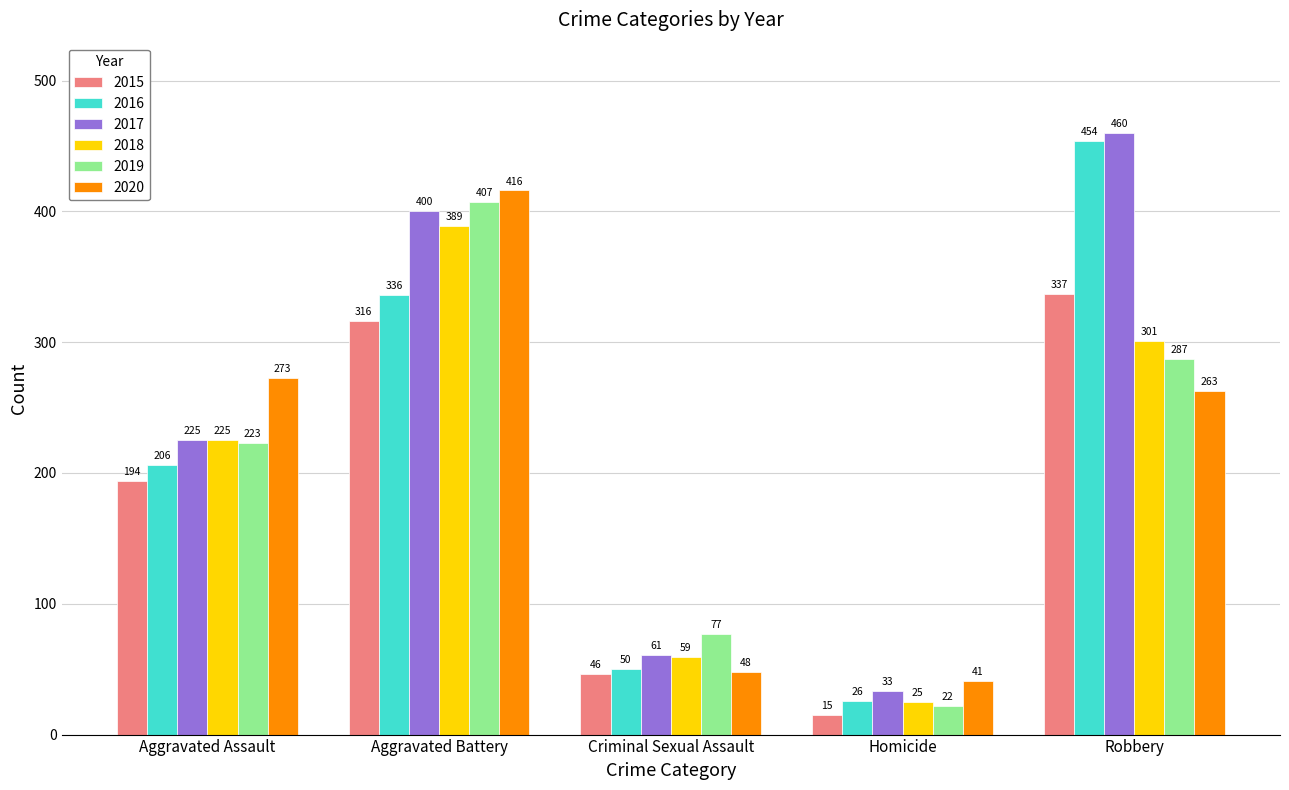

At how many categories does at least one series exceed 92?

3